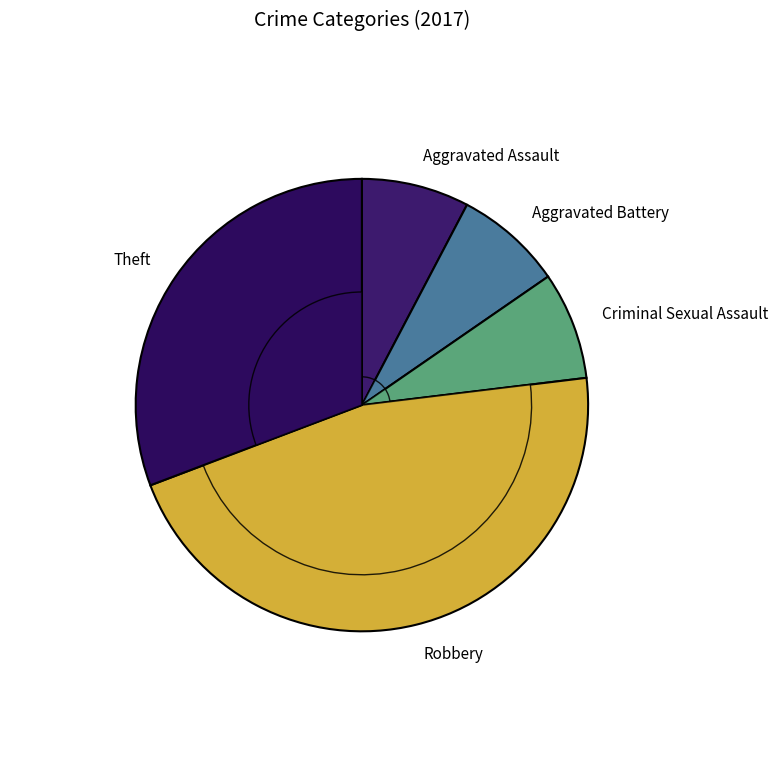

To the nearest percent, what portion does Robbery represent?

46%